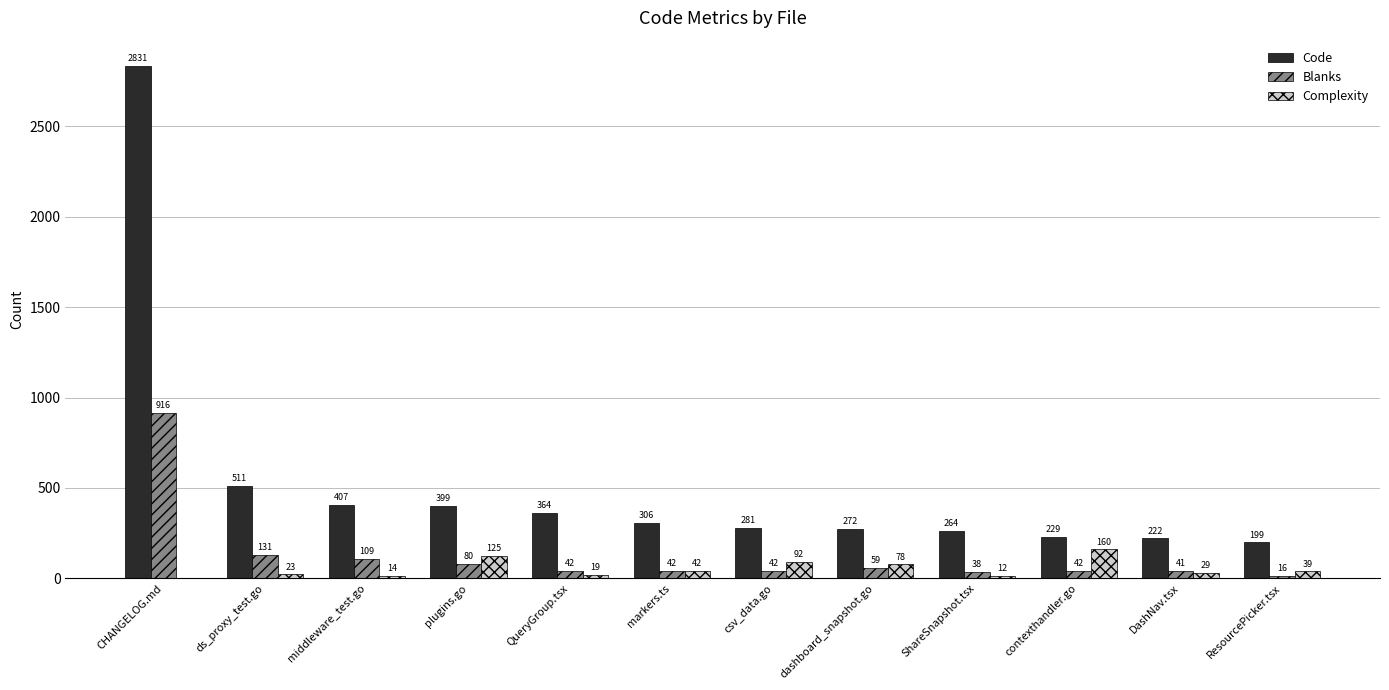

At which label does Complexity reach its peak?

contexthandler.go